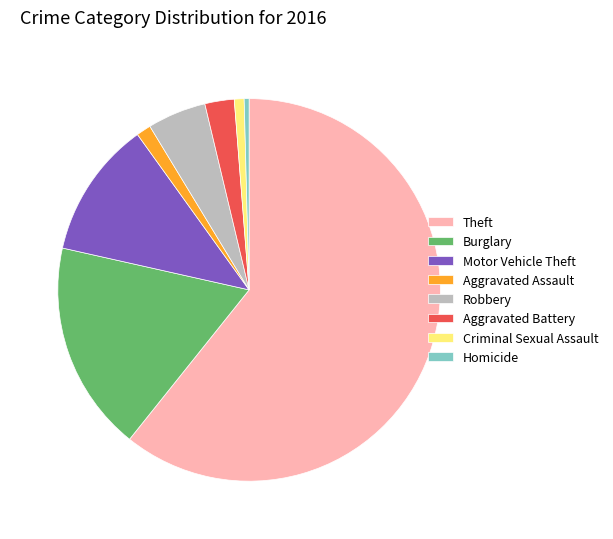

How many segments does this pie chart have?

8